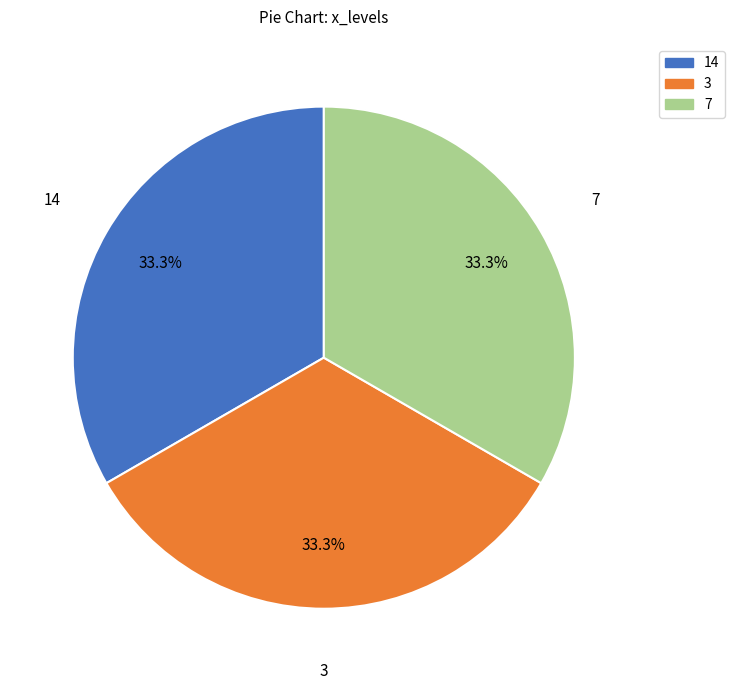

How many segments does this pie chart have?

3